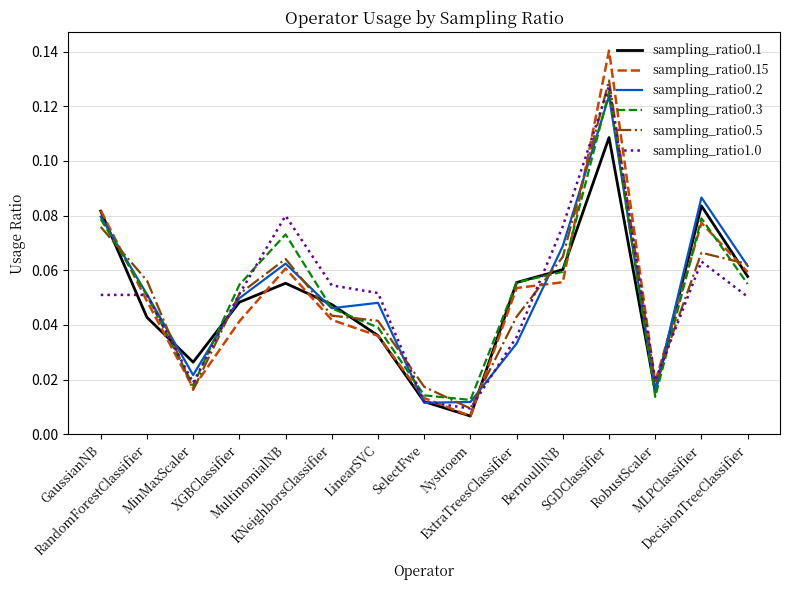

Which series has the largest range (max minus min)?

sampling_ratio0.15